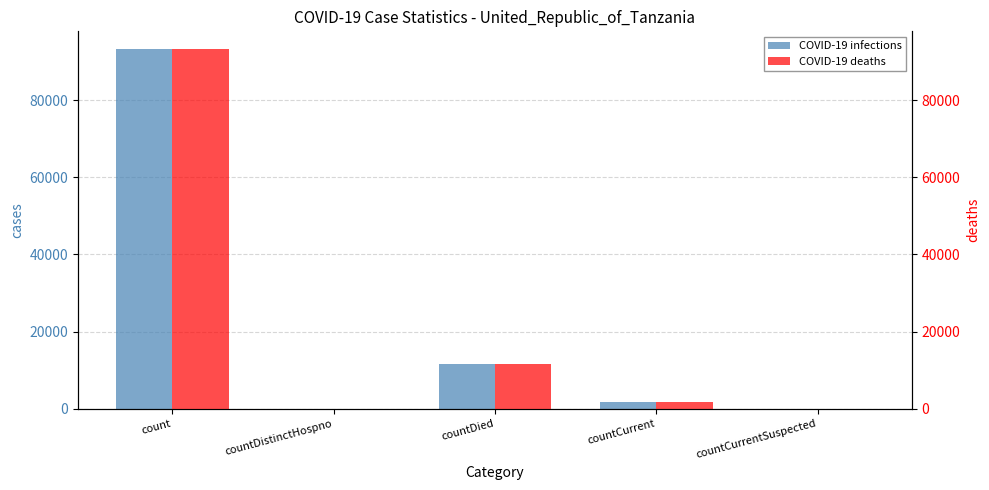

Reading left to right, extract all data points from this chart.

COVID-19 infections: count=93148	countDistinctHospno=0	countDied=11627	countCurrent=1742	countCurrentSuspected=0
COVID-19 deaths: count=93148	countDistinctHospno=0	countDied=11627	countCurrent=1742	countCurrentSuspected=0